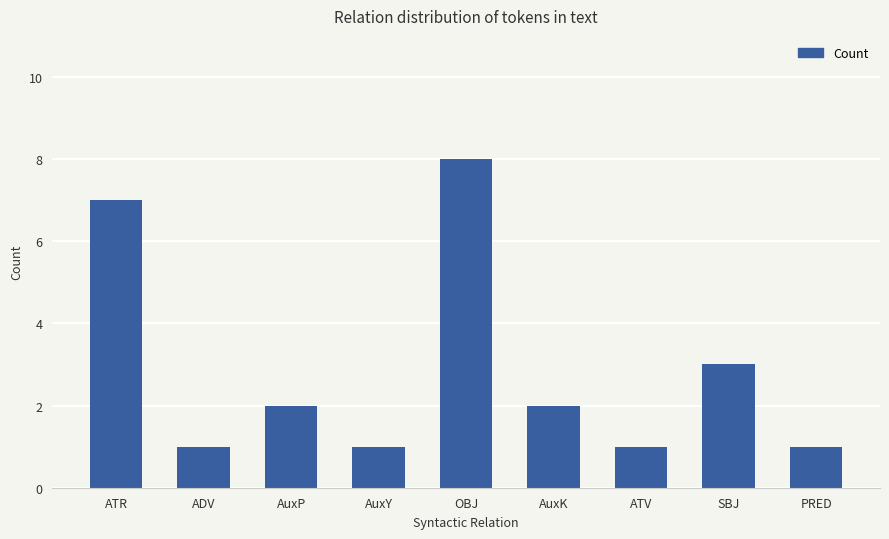

Are the bars grouped side by side (vs. stacked)?

No